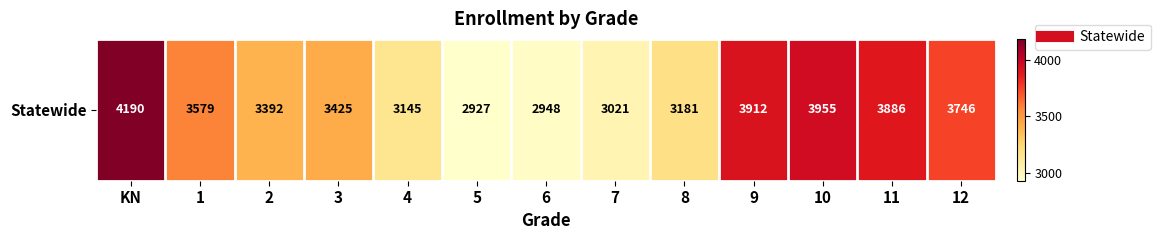

What is the ratio of the value at 1 to the value at 9?

0.9